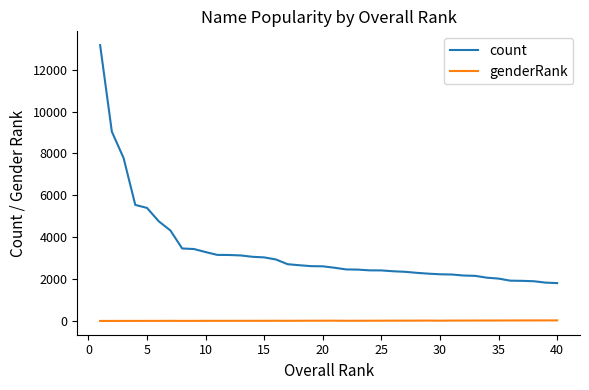

What is the minimum value for count?

1808